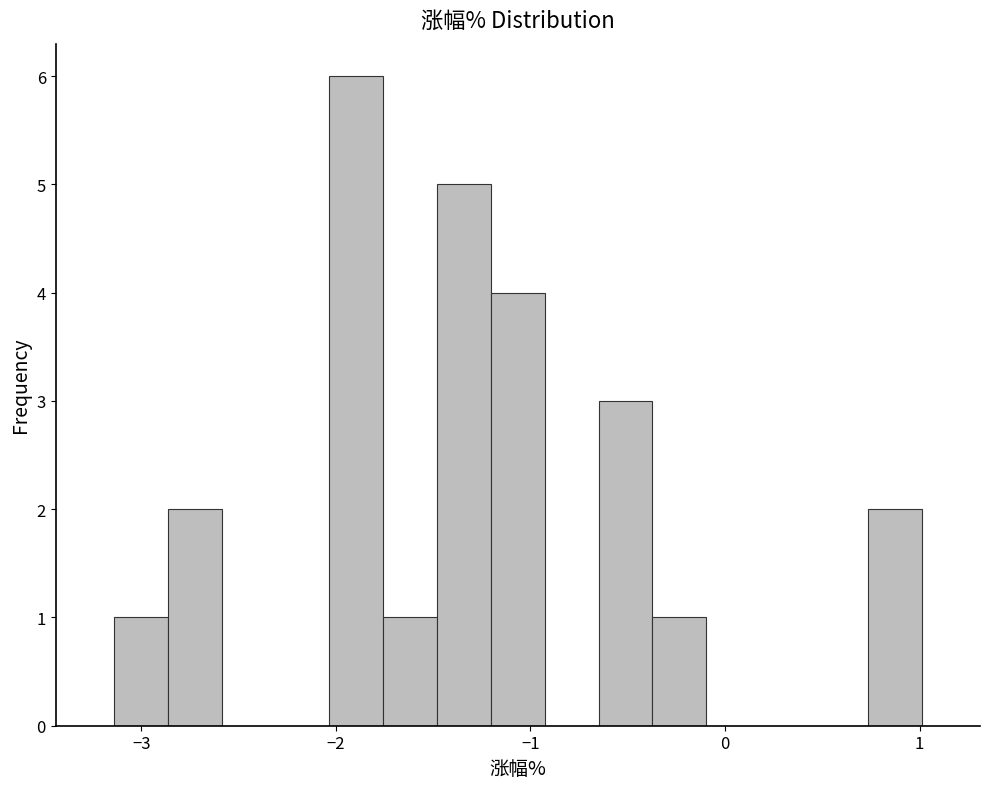

Around what value on the x-axis is the tallest bar? Give the approximate position of its centre, as read against the axis.

-1.9